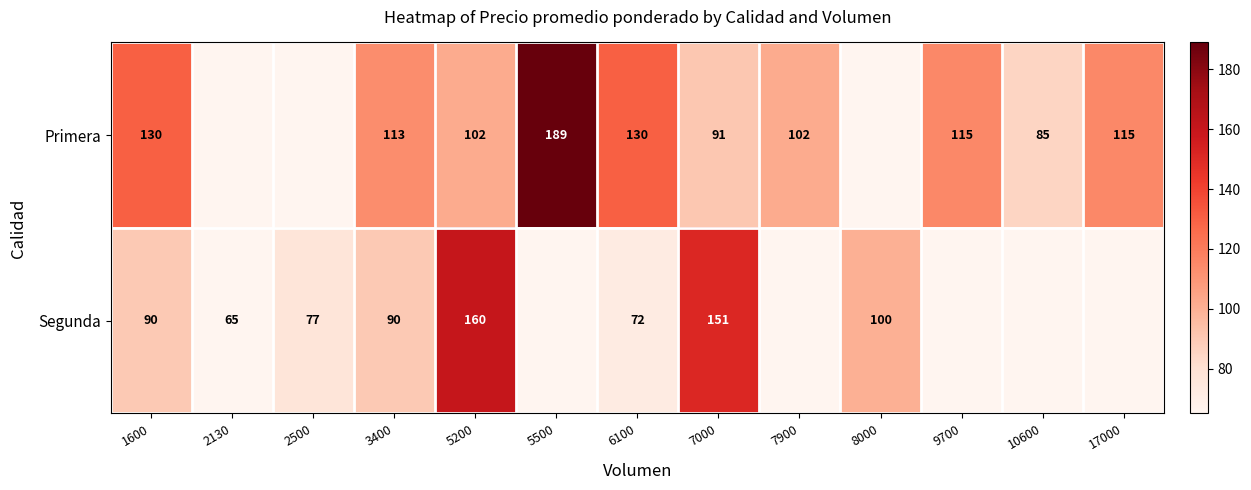

How many series are shown in this chart?

2